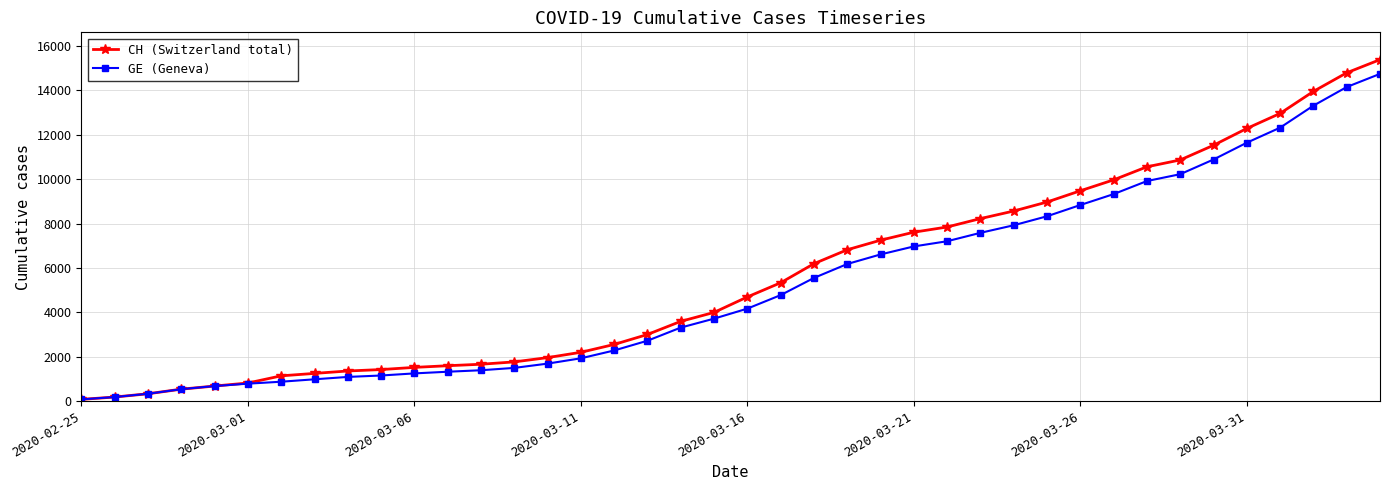

Rank the series by their average value, from lowest to highest.

GE (Geneva), CH (Switzerland total)